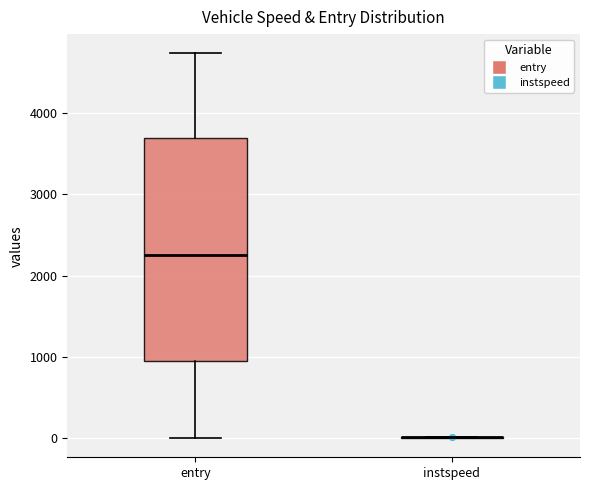

Comparing the boxes themselves (not the whiskers), which one is the tallest?

entry